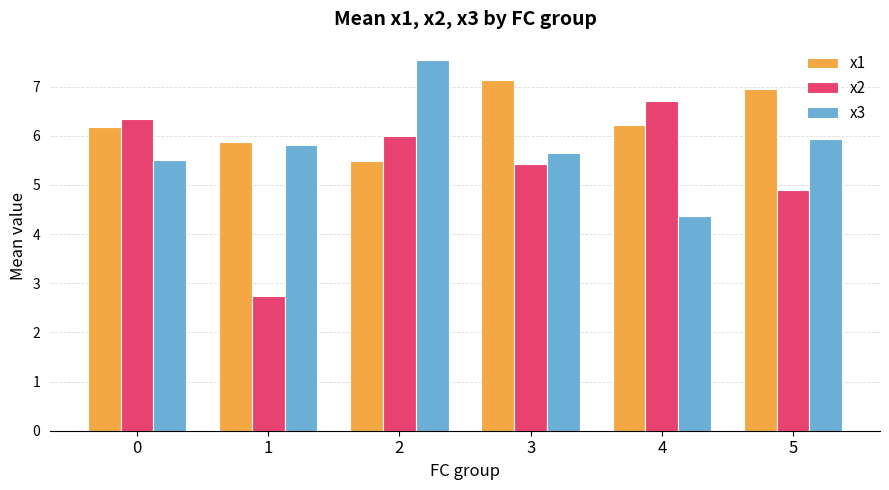

Is it true that x3 equals 10.3 at 5?

False